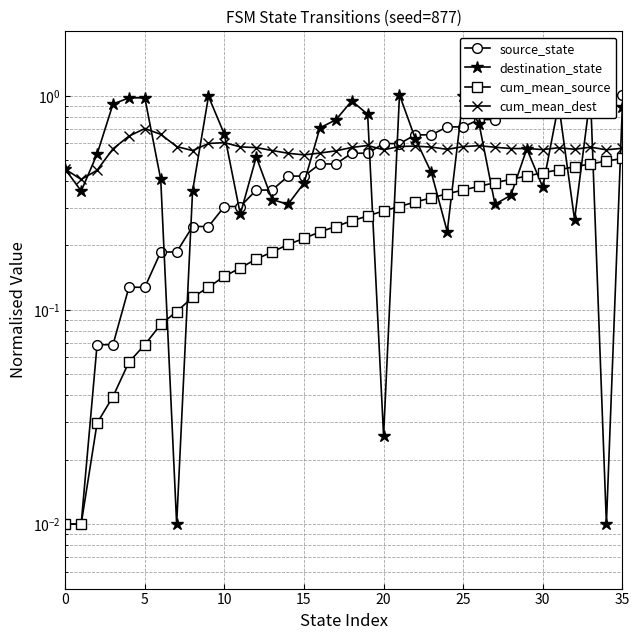

What is the label of the 14th point from the right?

22